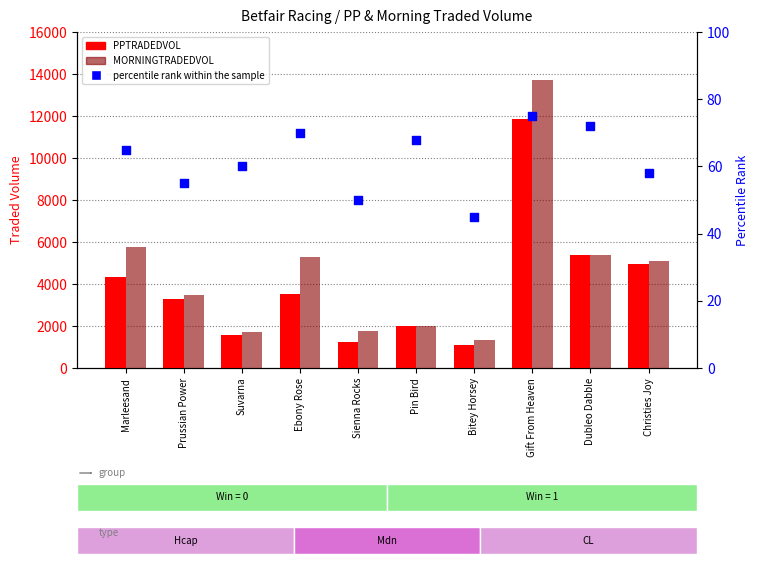

At which category is the sum across all series the highest?

Gift From Heaven